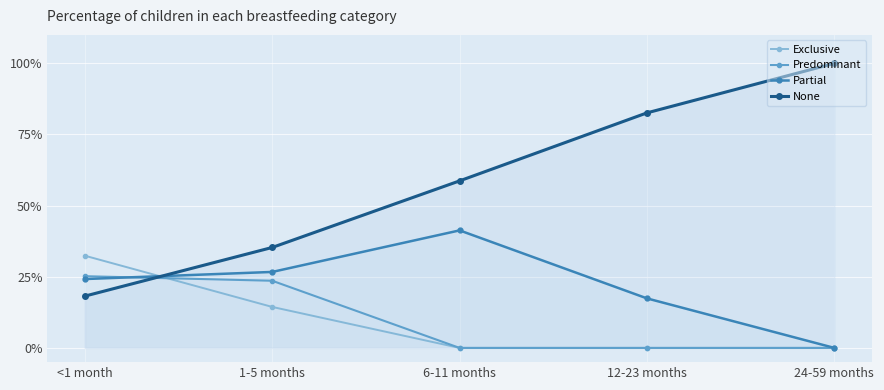

True or false: Partial has a value of 0.4 at <1 month.

False